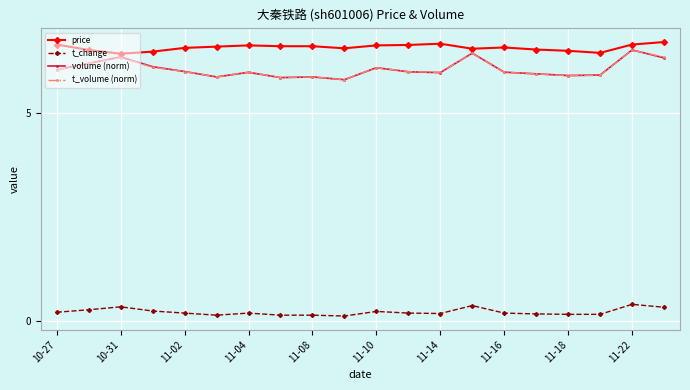

At how many categories does at least one series exceed 5?

20